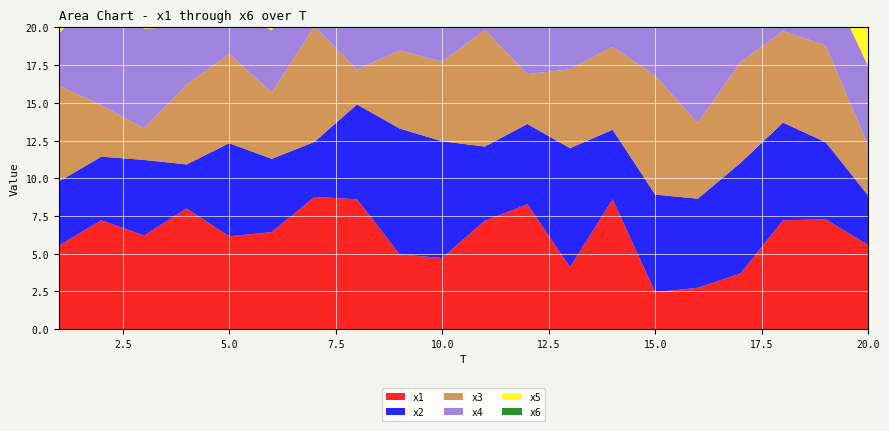

Reading left to right, what are all the values shown in this chart?

x1: 5.5	7.2	6.2	8.0	6.2	6.4	8.8	8.6	5.0	4.7	7.2	8.3	4.1	8.6	2.4	2.7	3.7	7.2	7.3	5.6
x2: 4.2	4.2	5.0	2.9	6.2	4.9	3.6	6.3	8.3	7.7	4.9	5.3	7.9	4.6	6.5	5.9	7.3	6.5	5.1	3.3
x3: 6.3	3.4	2.1	5.3	5.9	4.4	7.7	2.3	5.2	5.3	7.7	3.3	5.2	5.5	7.9	5.0	6.7	6.1	6.4	3.3
x4: 3.5	7.7	6.6	3.9	2.5	4.2	3.2	3.3	5.2	6.4	7.4	4.2	9.4	5.0	6.3	6.6	6.1	6.5	4.7	5.3
x5: 7.1	3.4	2.3	6.9	4.4	4.9	7.3	4.2	2.5	7.1	3.2	7.0	2.1	7.7	2.0	7.2	2.7	3.3	5.2	8.4
x6: 4.5	6.7	3.2	6.5	3.3	3.1	2.0	8.4	3.3	7.1	7.5	7.9	4.0	5.1	6.0	5.8	7.0	4.6	2.5	5.2